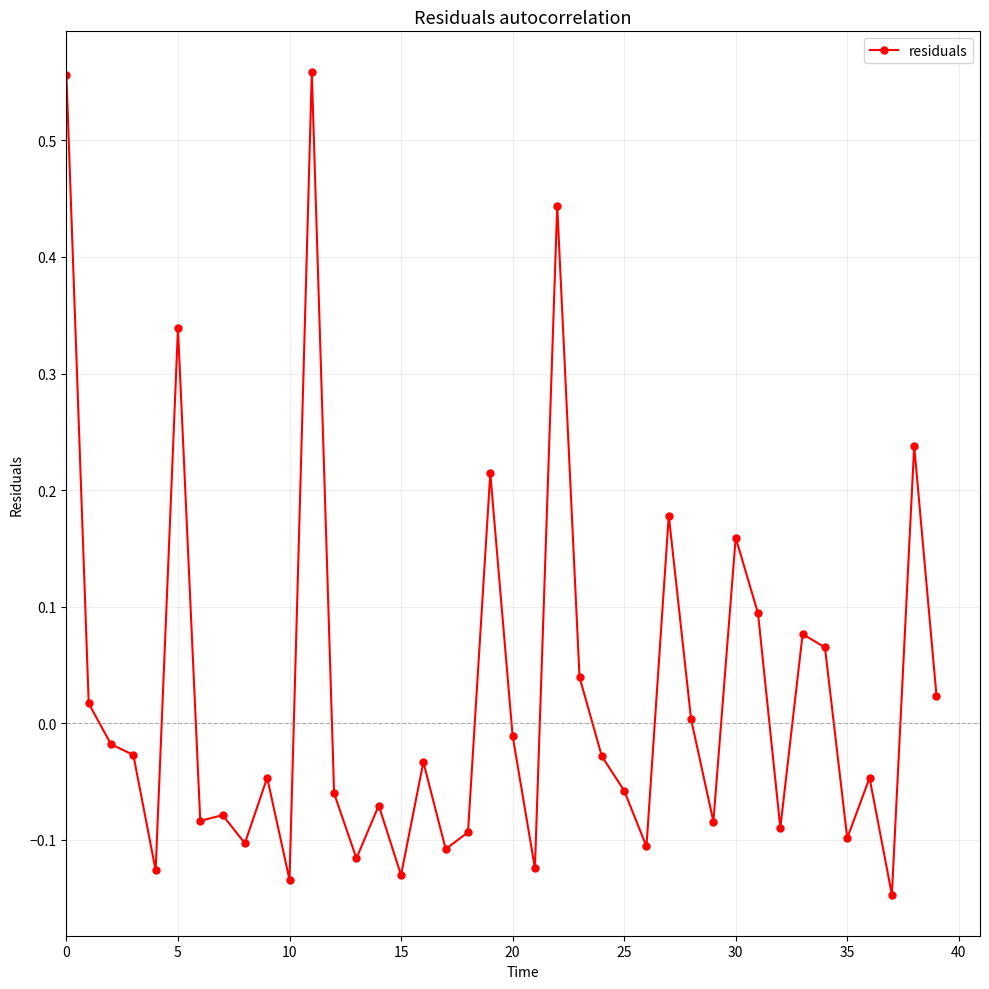

What is the difference between the second highest and minimum values?

0.7